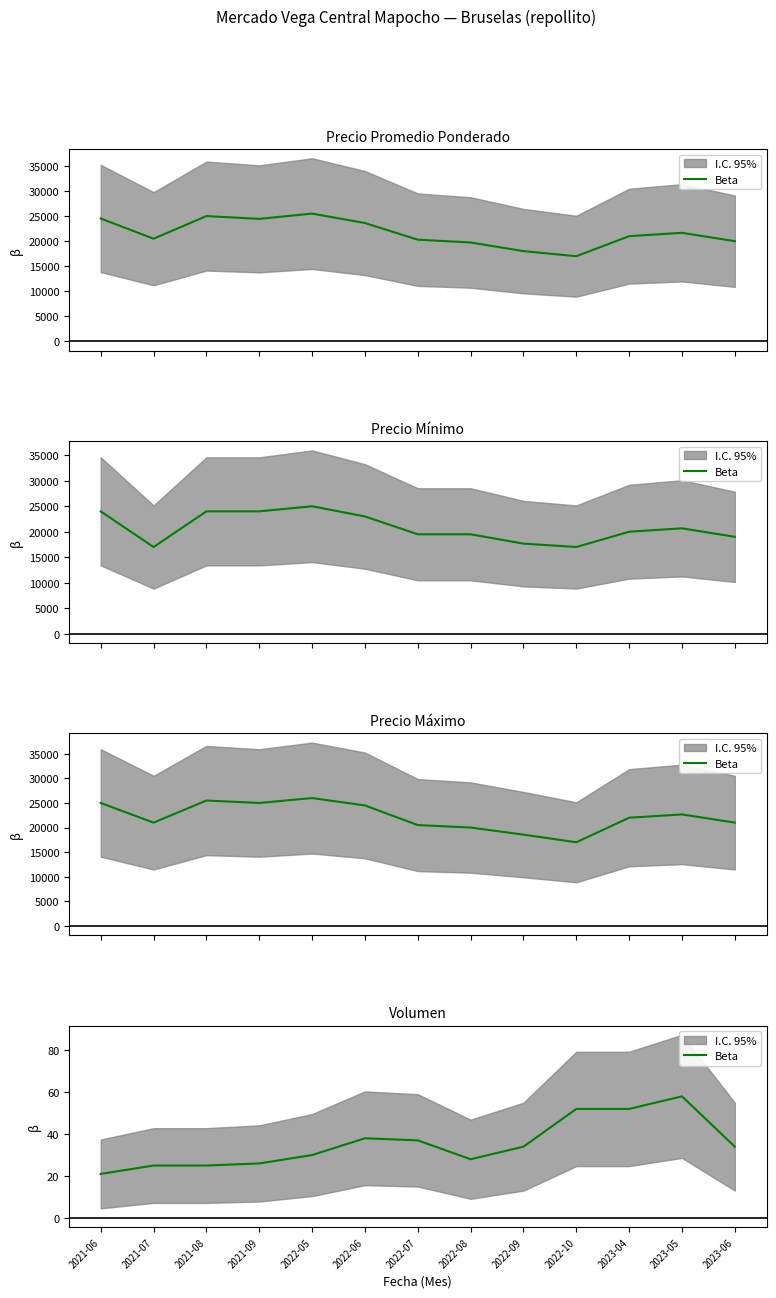

What is the sum of the values at 2022-08 and 2021-06?

49